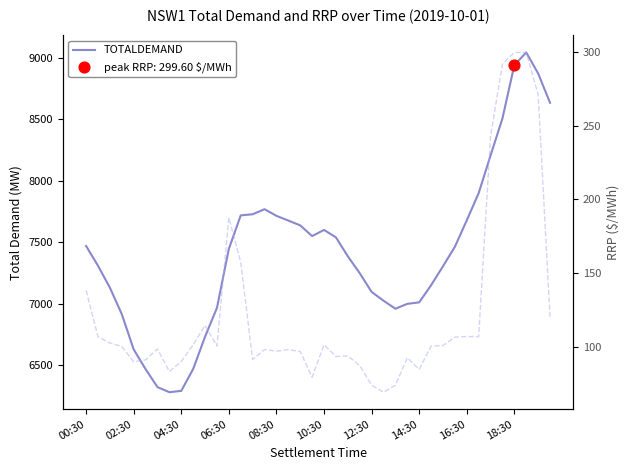

Which series has the largest Y range (max minus min)?

TOTALDEMAND